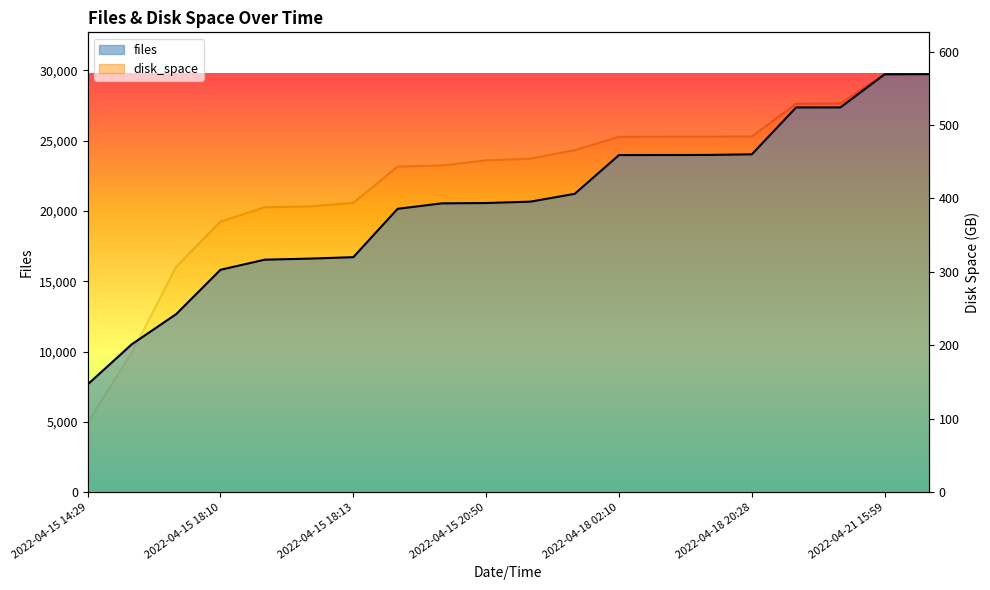

Is it true that files equals 11304.8 at 2022-04-15 20:50?

False